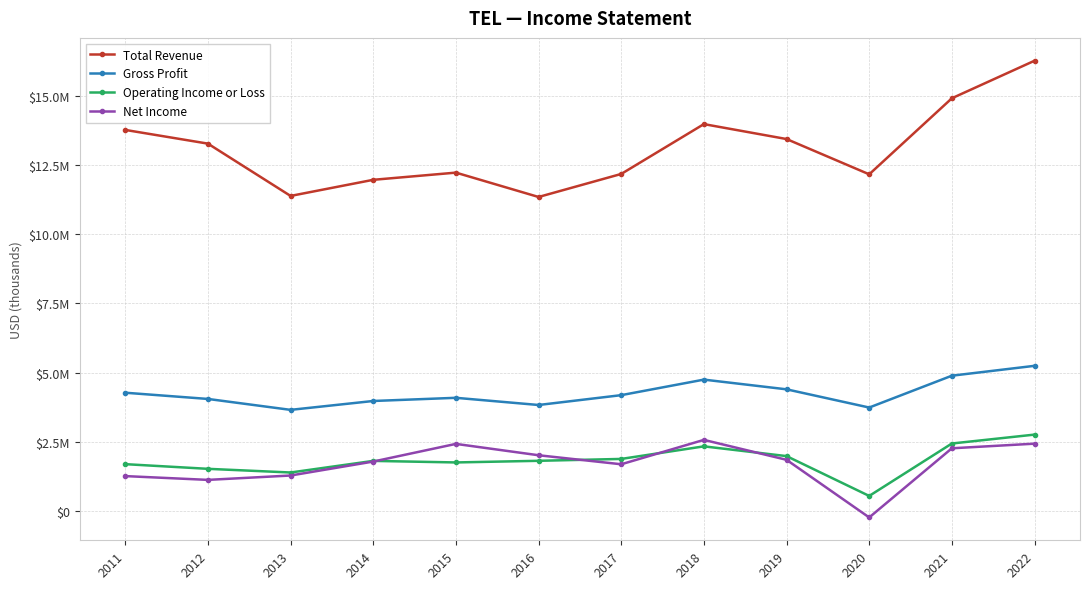

Where do Net Income and Operating Income or Loss first cross each other?

2014 and 2015